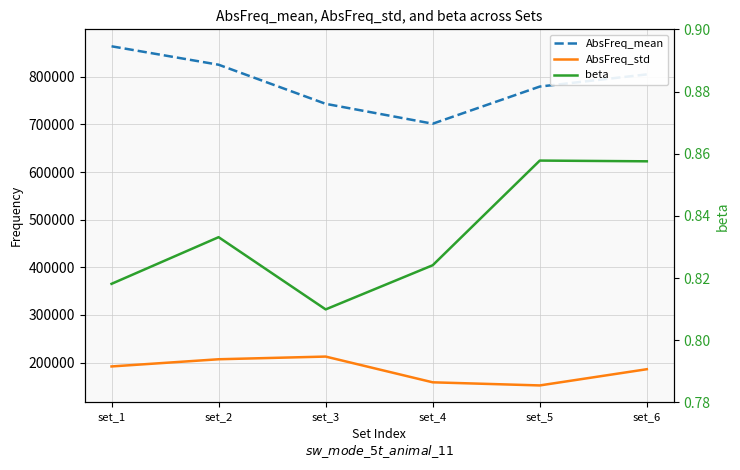

True or false: AbsFreq_mean and AbsFreq_std intersect in this chart.

False